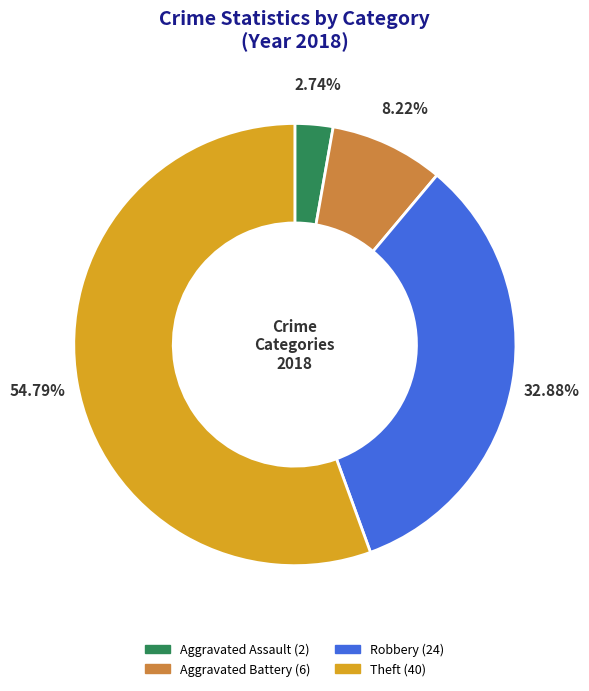

Is it true that Aggravated Battery is 1% of the pie?

False